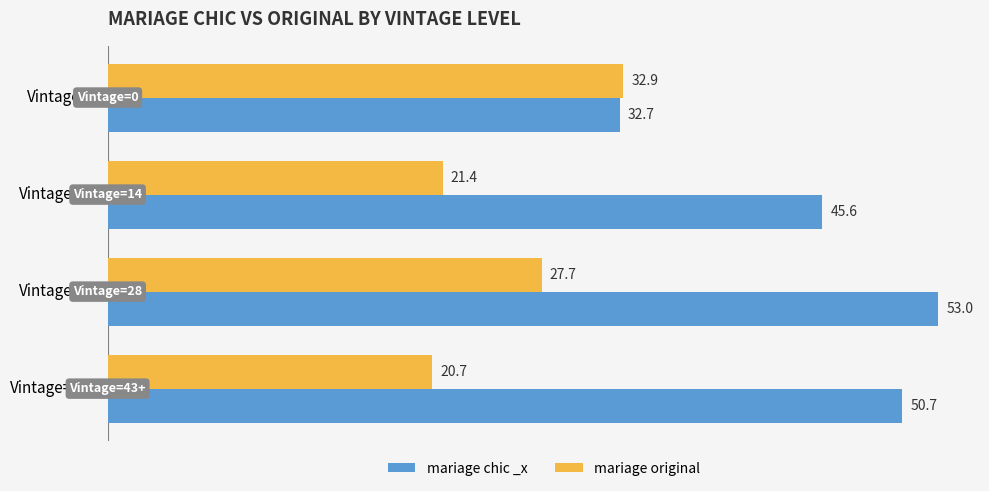

The value of mariage chic _x at Vintage=0 is 32.7. True or false?

True